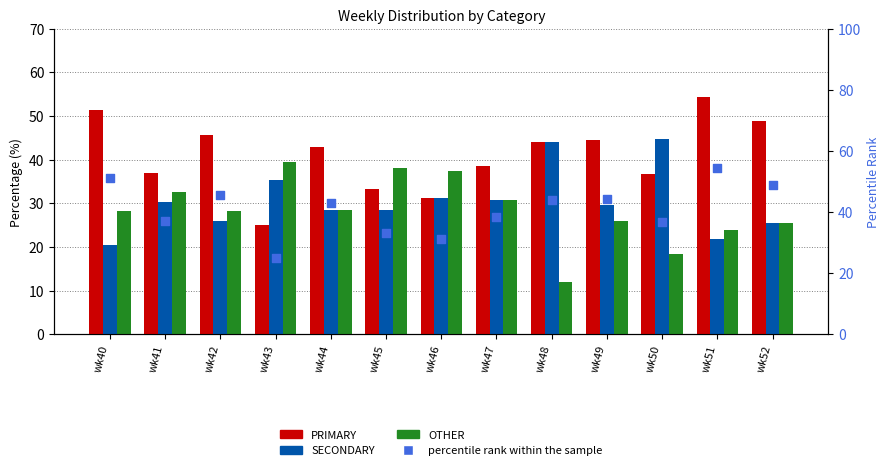

Which series has the largest total across all categories?

PRIMARY